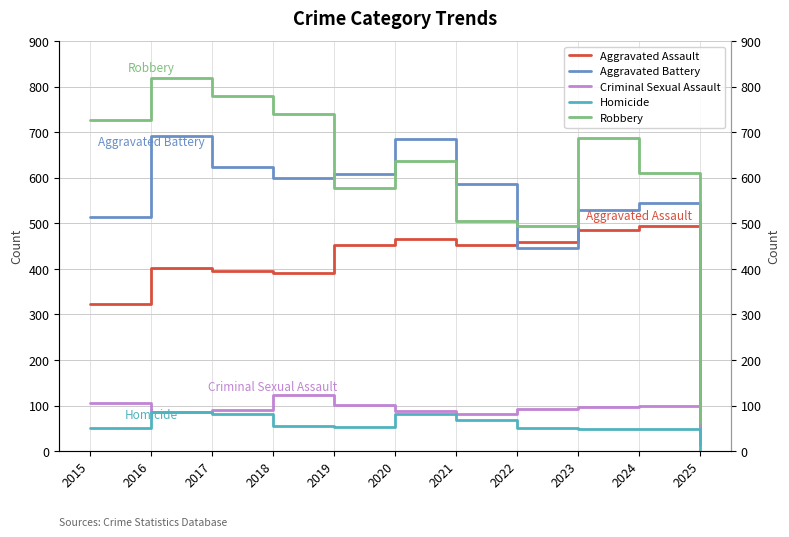

What is the difference between the highest and lowest values at 2019?

555